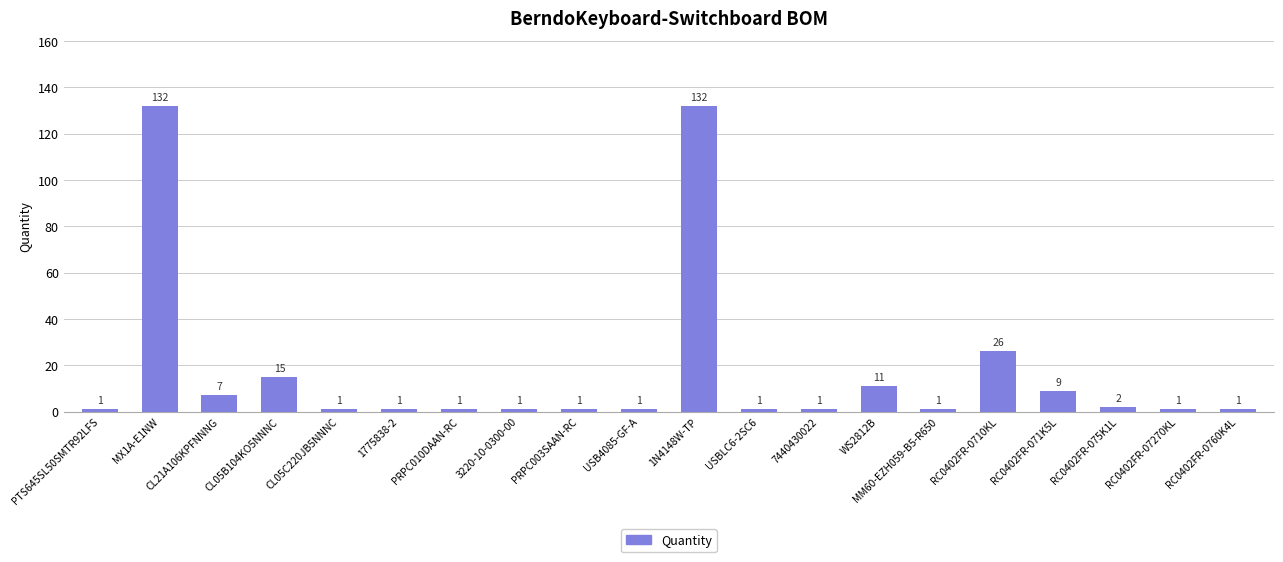

What is the greatest value displayed?

132